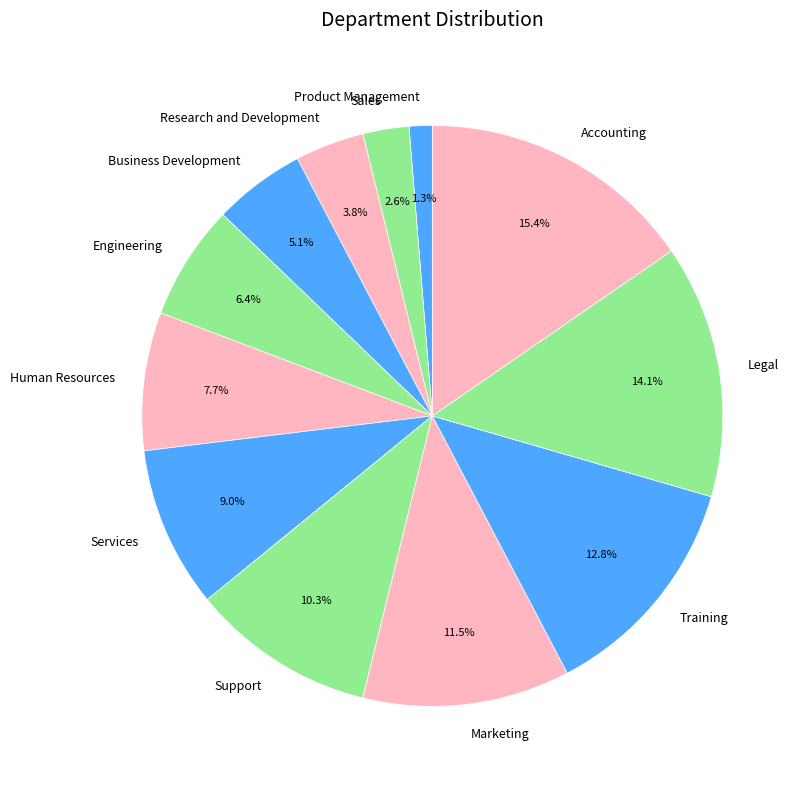

How many slices are in this pie chart?

12